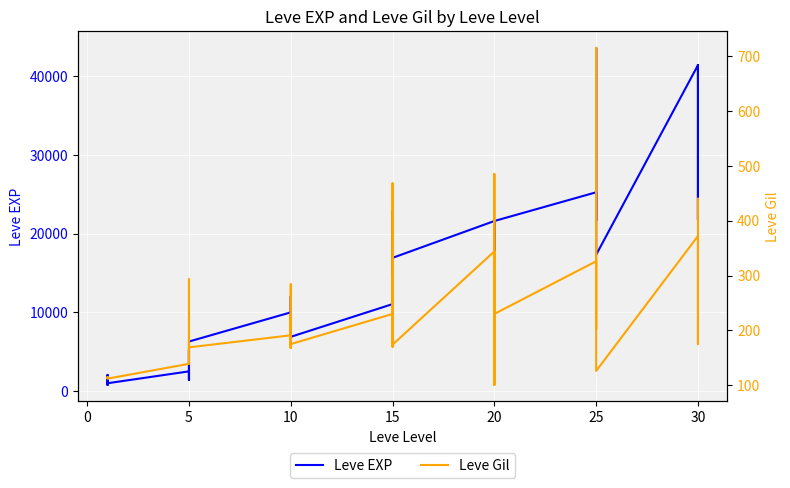

The value of Leve Gil at 5 is 139. True or false?

True